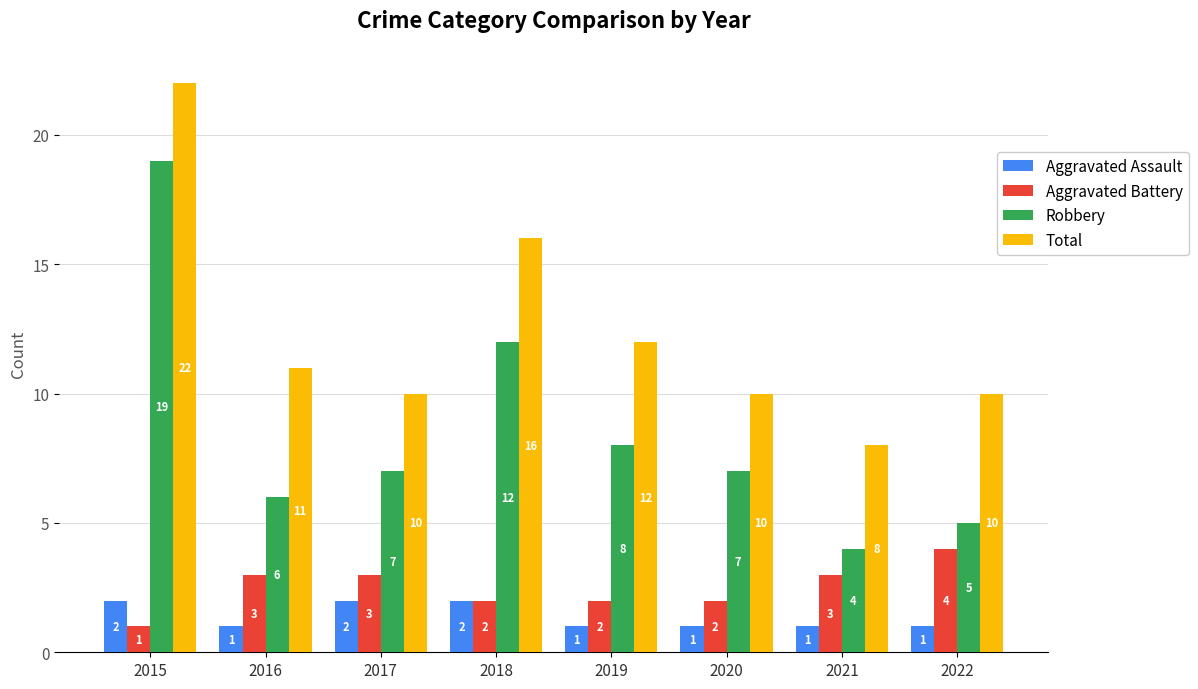

Reading left to right, what are all the values shown in this chart?

Aggravated Assault: 2	1	2	2	1	1	1	1
Aggravated Battery: 1	3	3	2	2	2	3	4
Robbery: 19	6	7	12	8	7	4	5
Total: 22	11	10	16	12	10	8	10